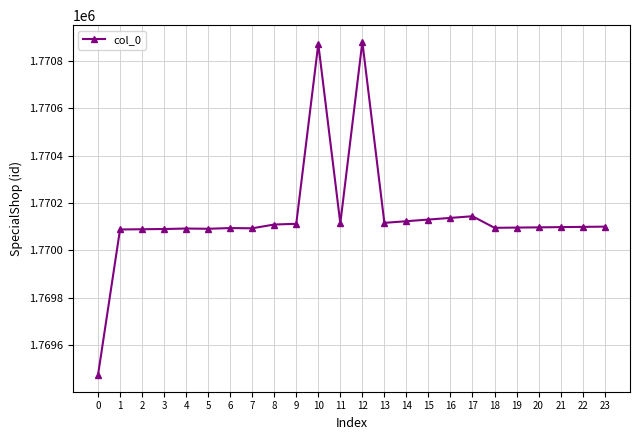

What is the difference between the maximum and minimum values?

1410